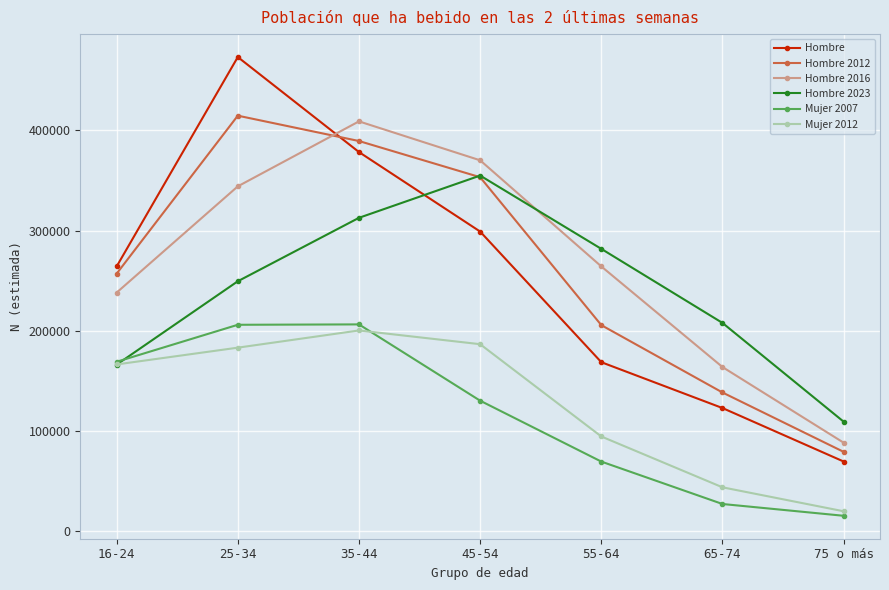

Rank the categories by Hombre 2012 value from highest to lowest.

25-34, 35-44, 45-54, 16-24, 55-64, 65-74, 75 o más